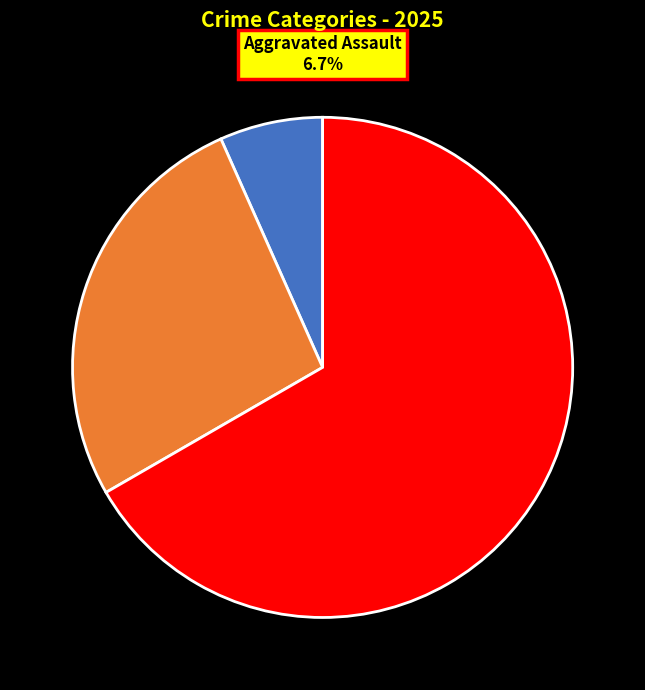

To the nearest percent, what is the difference between the largest and smallest slice percentages?

60%